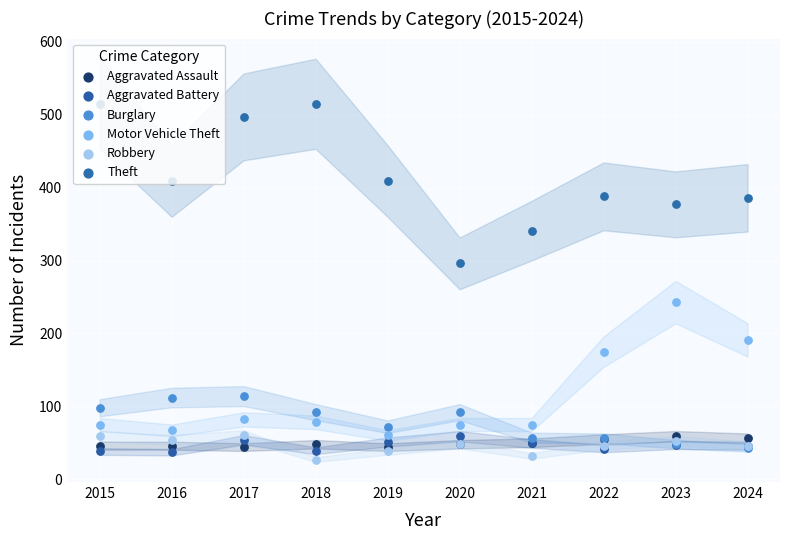

At how many categories does at least one series exceed 408?

5